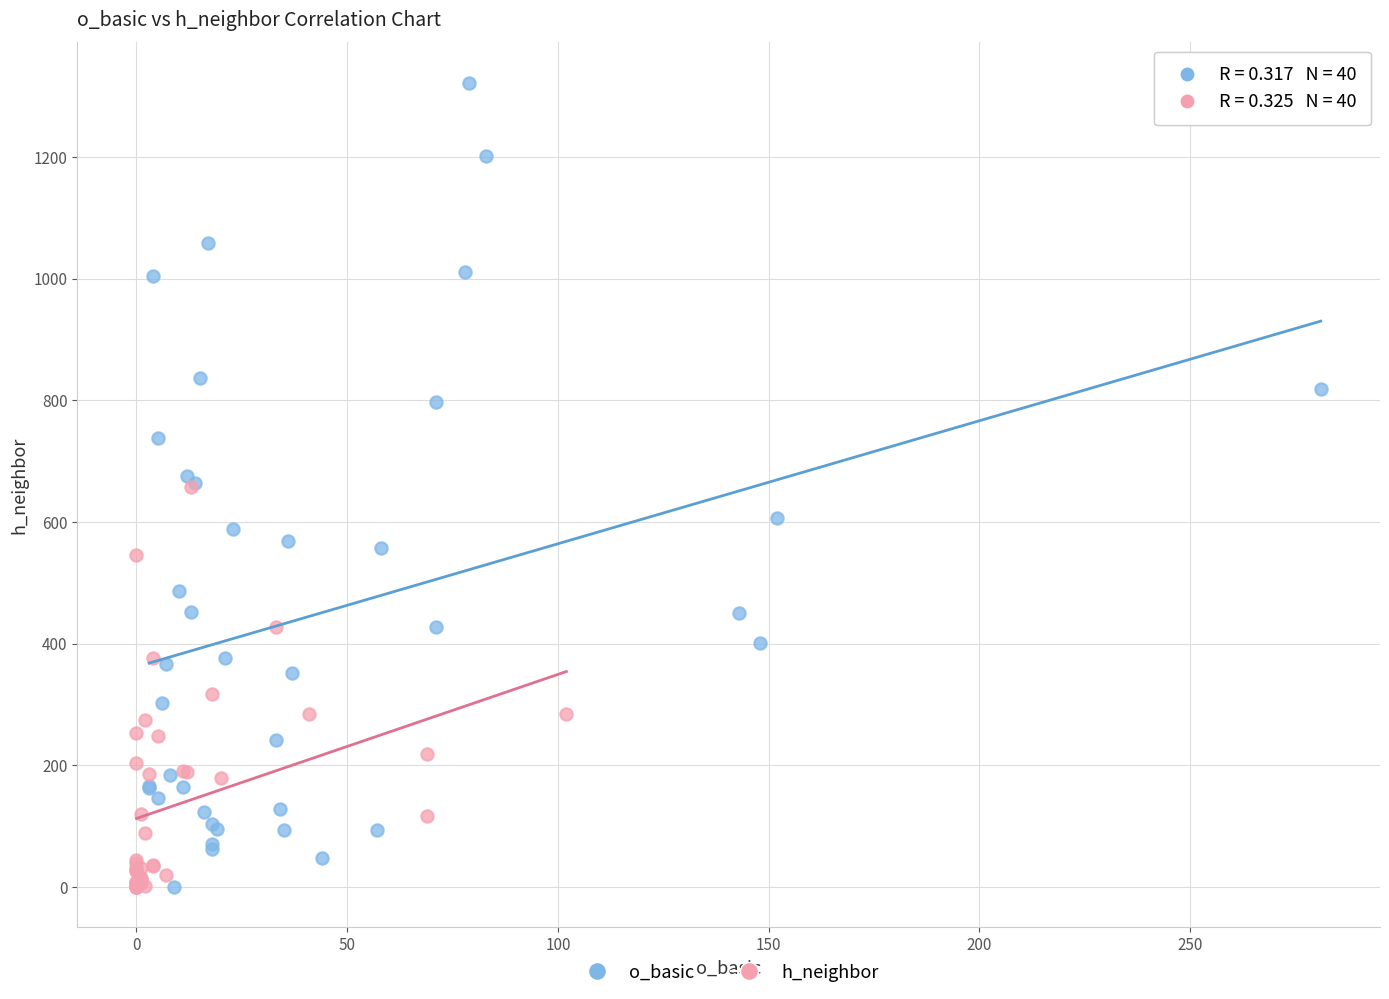

Which series has the largest Y range (max minus min)?

o_basic